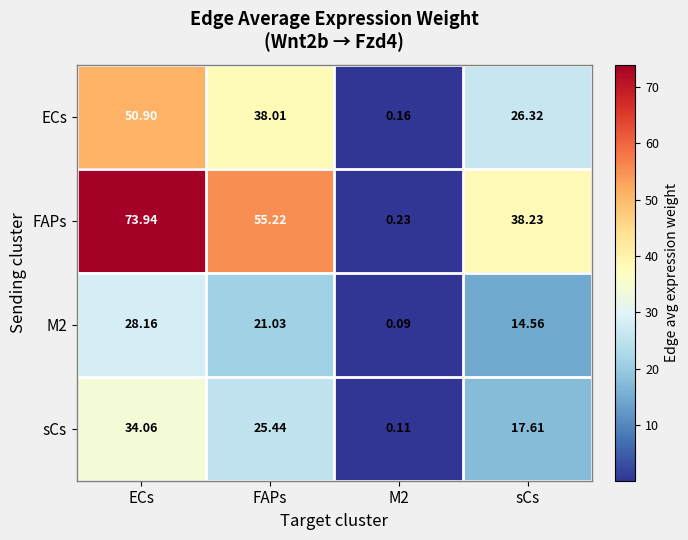

At which category is the sum across all series the highest?

ECs